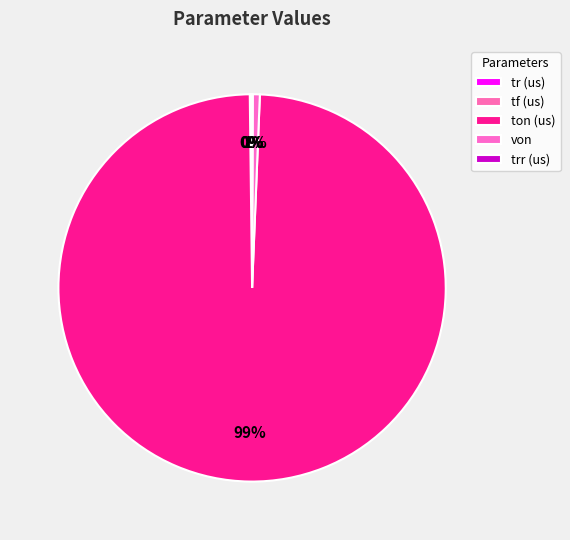

Is there a majority slice in this chart?

Yes